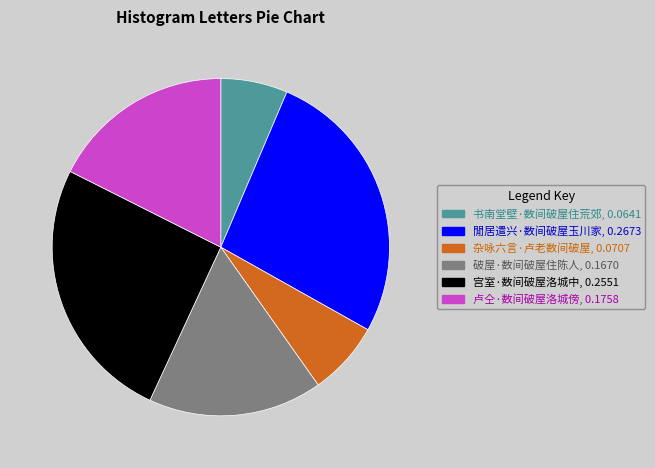

How many slices are in this pie chart?

6